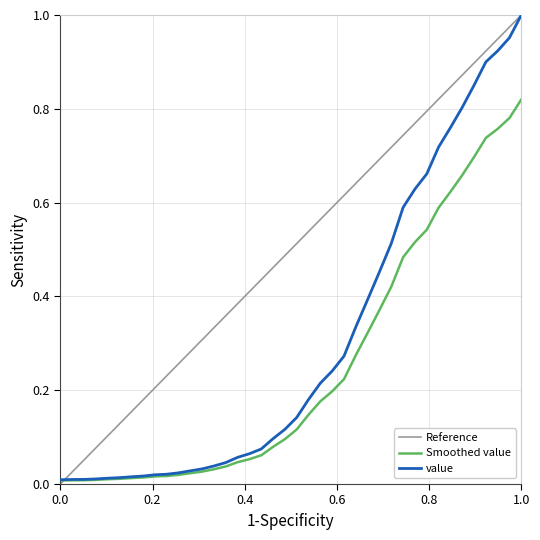

True or false: there are more than 1 points higher than both neighbors.

False